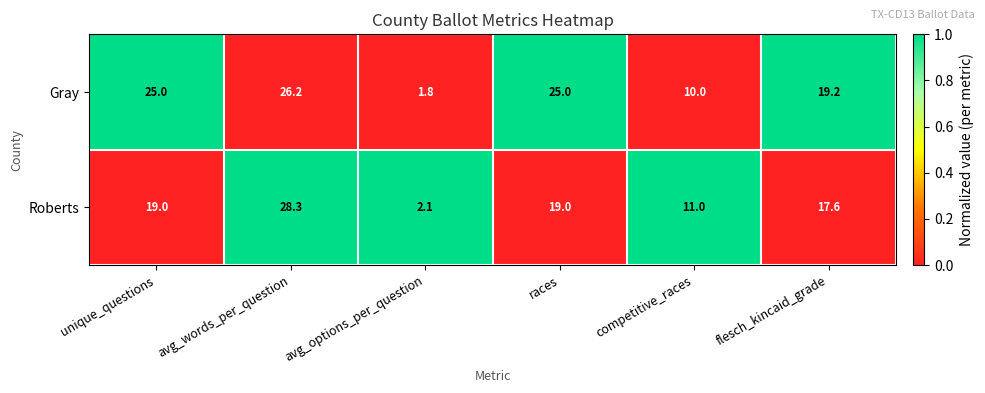

Is it true that Gray equals 25.0 at unique_questions?

True